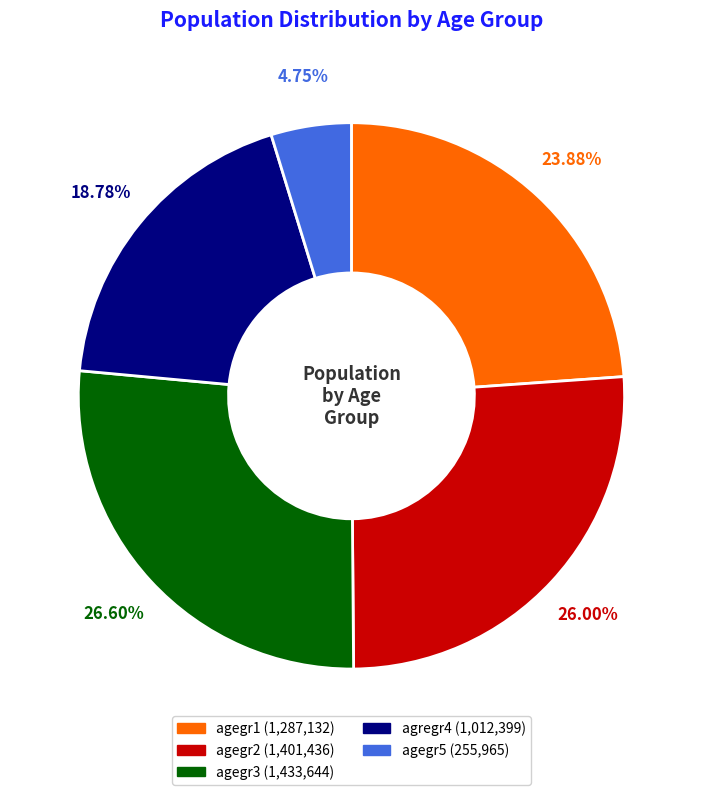

Which has a higher value, agregr4 or agegr5?

agregr4